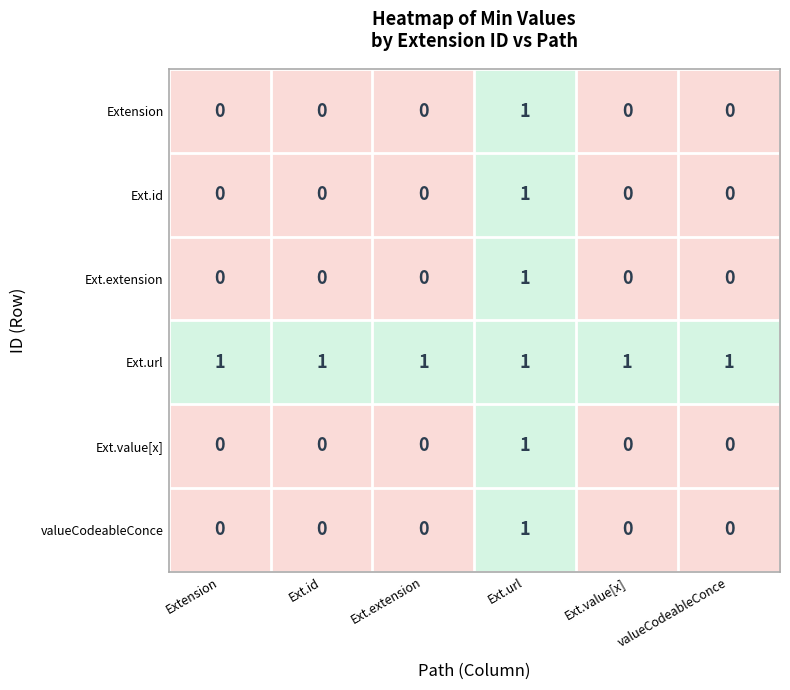

At which category is the sum across all series the highest?

Ext.url